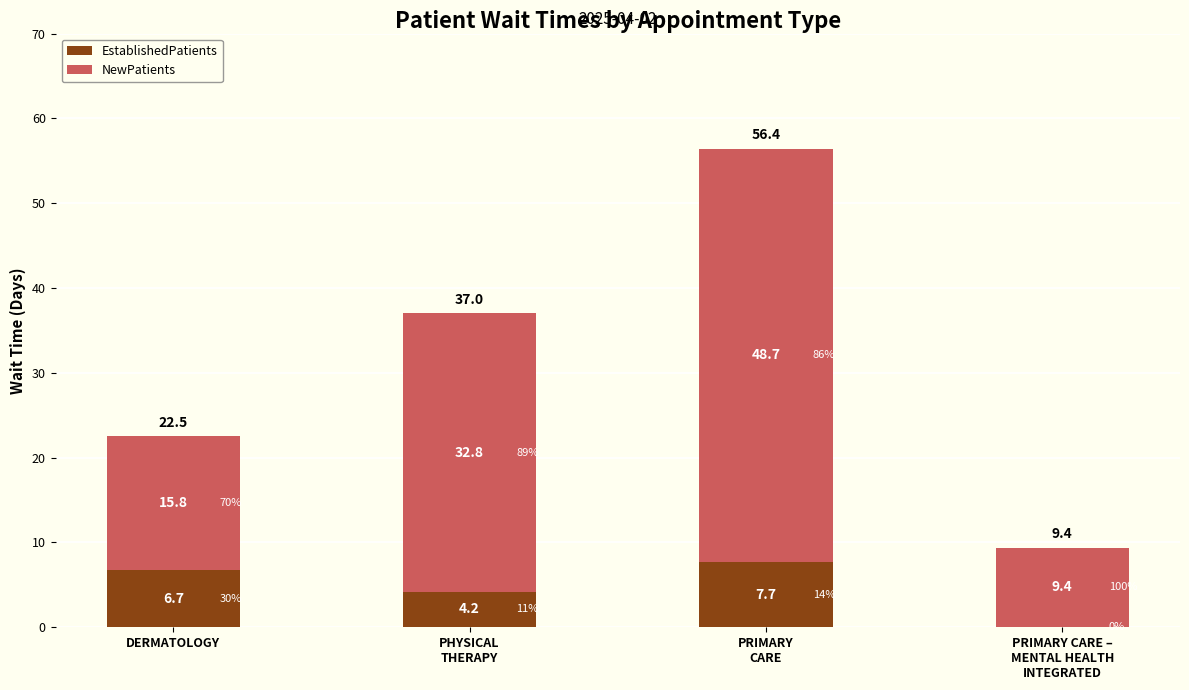

At DERMATOLOGY, list the series in order from smallest to largest.

EstablishedPatients, NewPatients